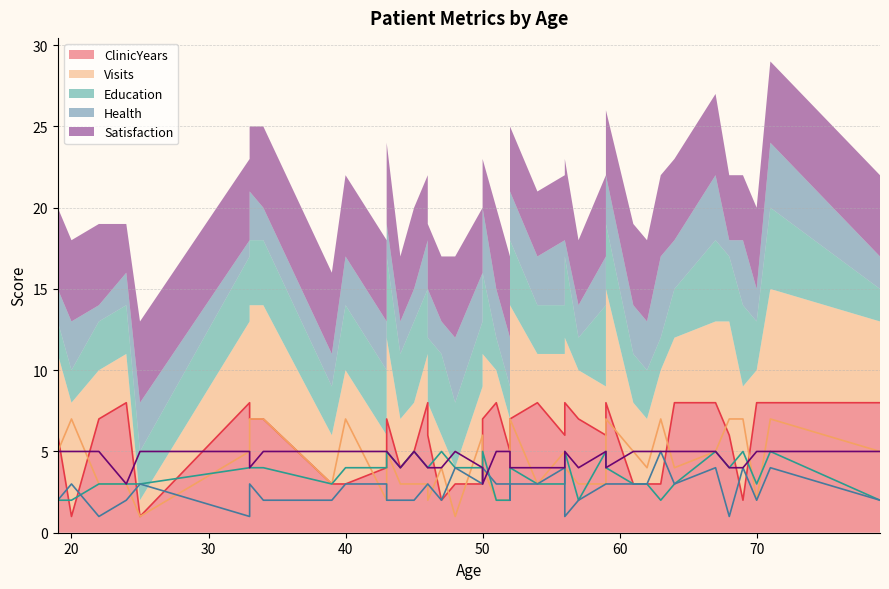

Between 15 and 10, which is larger?

15